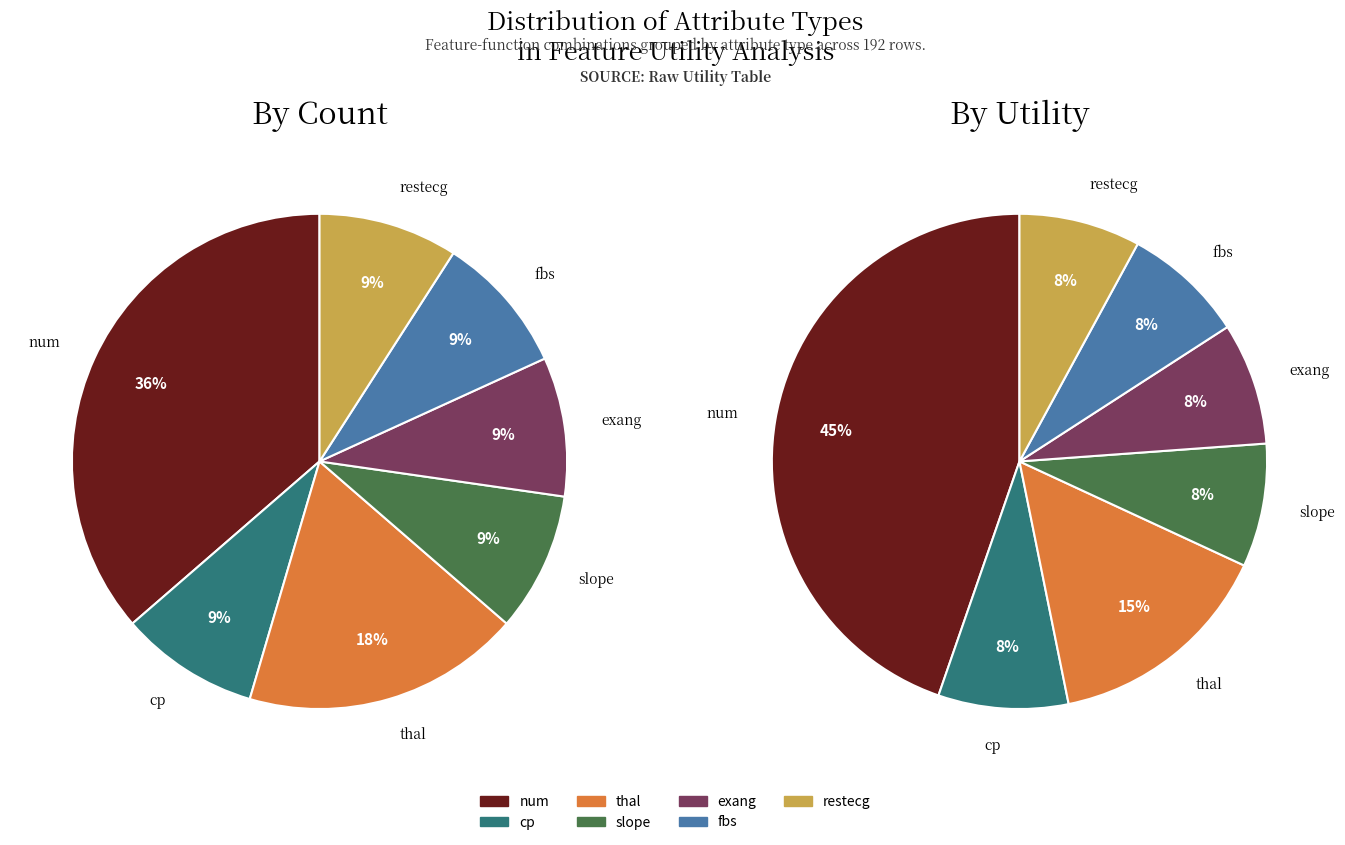

What percentage is the cp slice, to the nearest percent?

9%